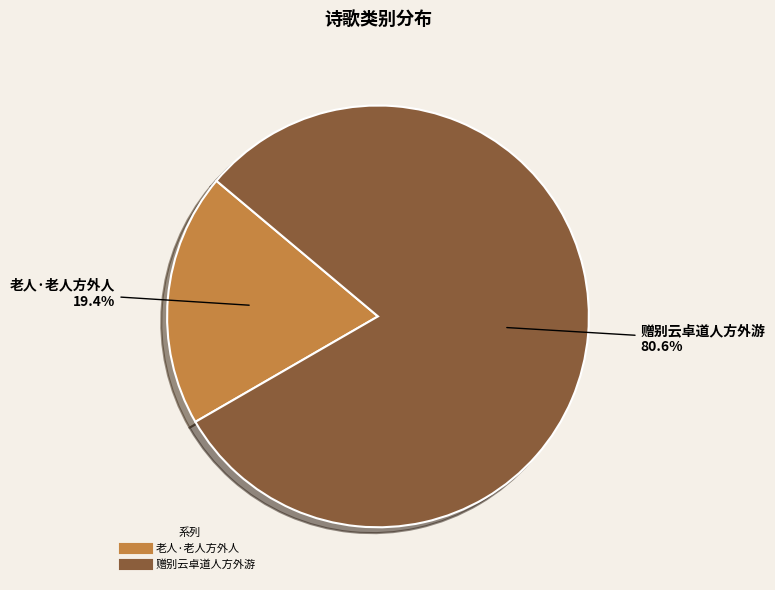

Rank the categories by value from lowest to highest.

老人·老人方外人, 赠别云卓道人方外游